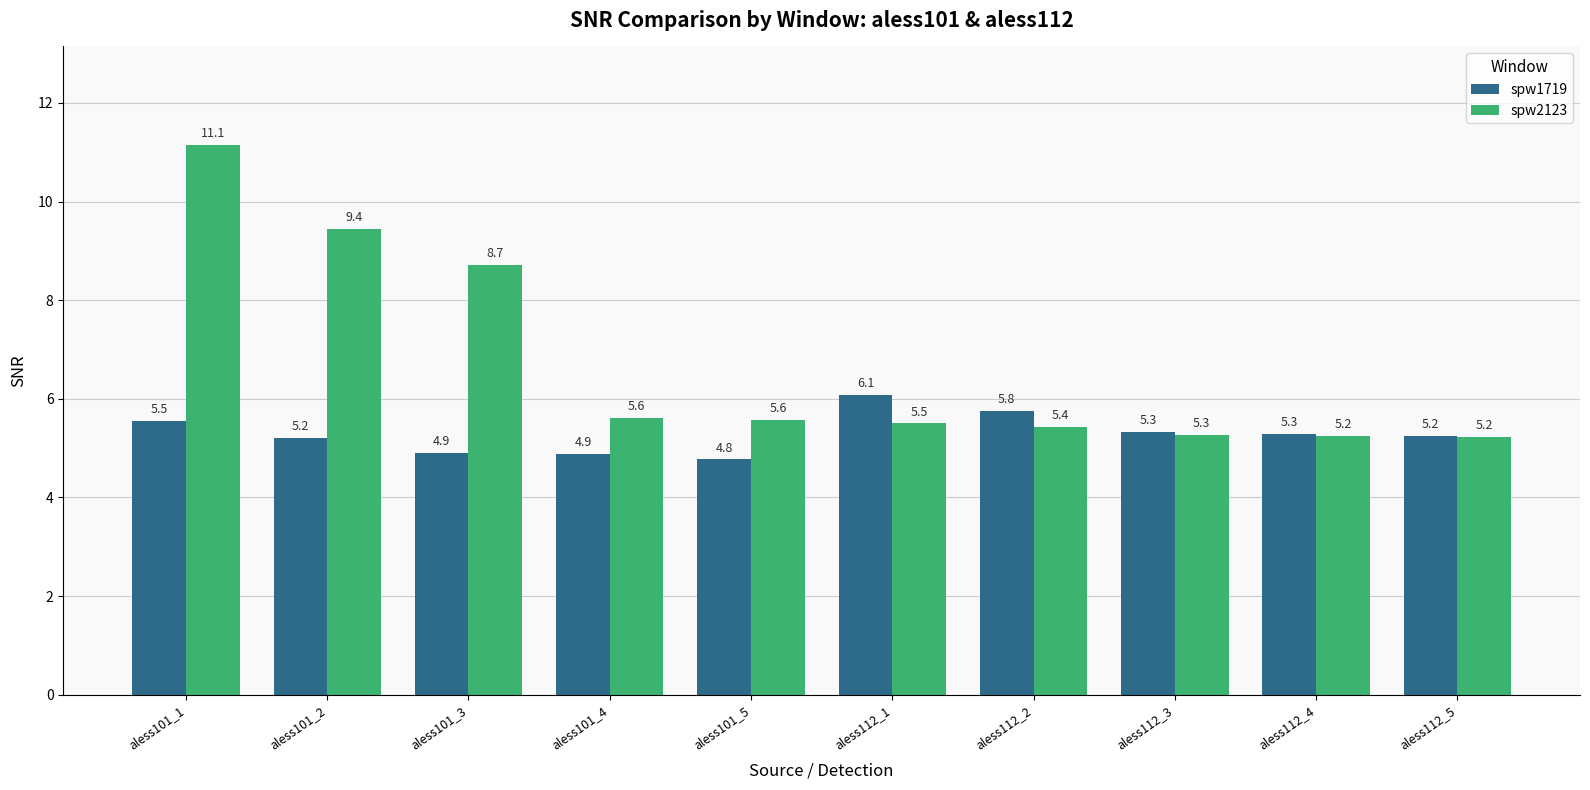

What is the difference between the maximum and second lowest values in the spw1719 series?

1.2